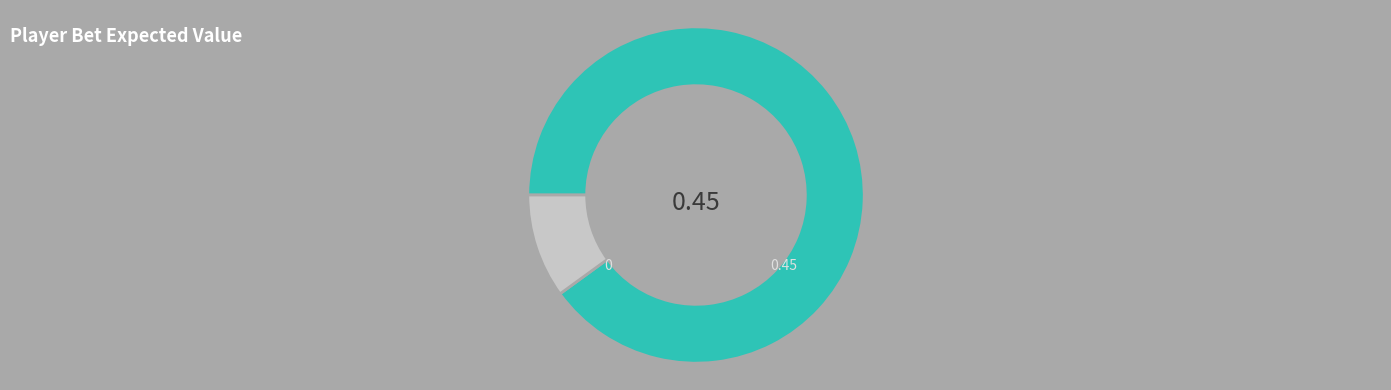

Is there a majority slice in this chart?

Yes